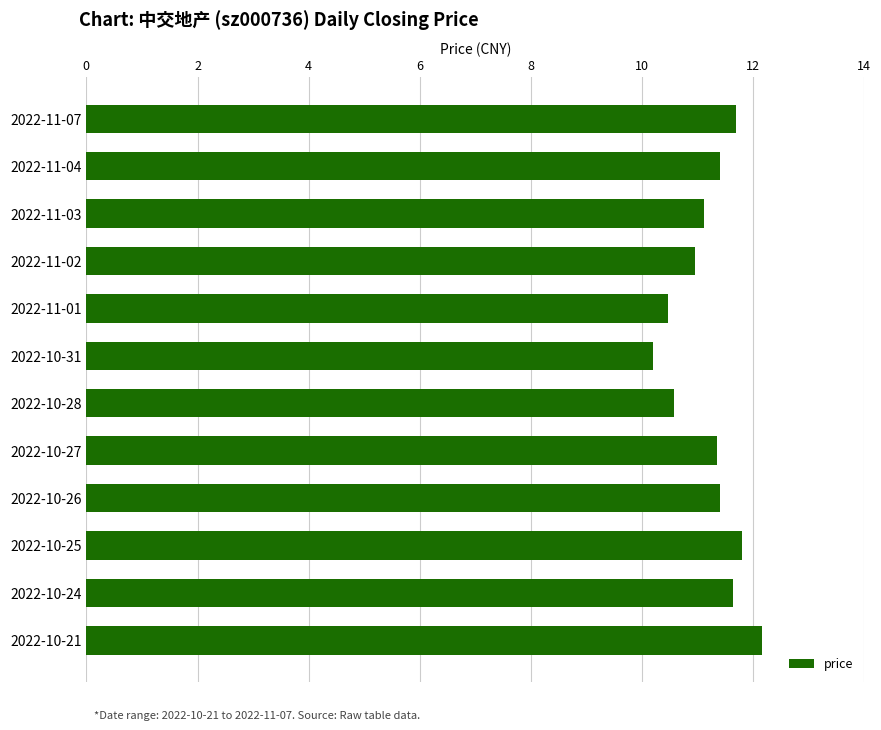

Is it true that the value at 2022-10-31 is 10.2?

True